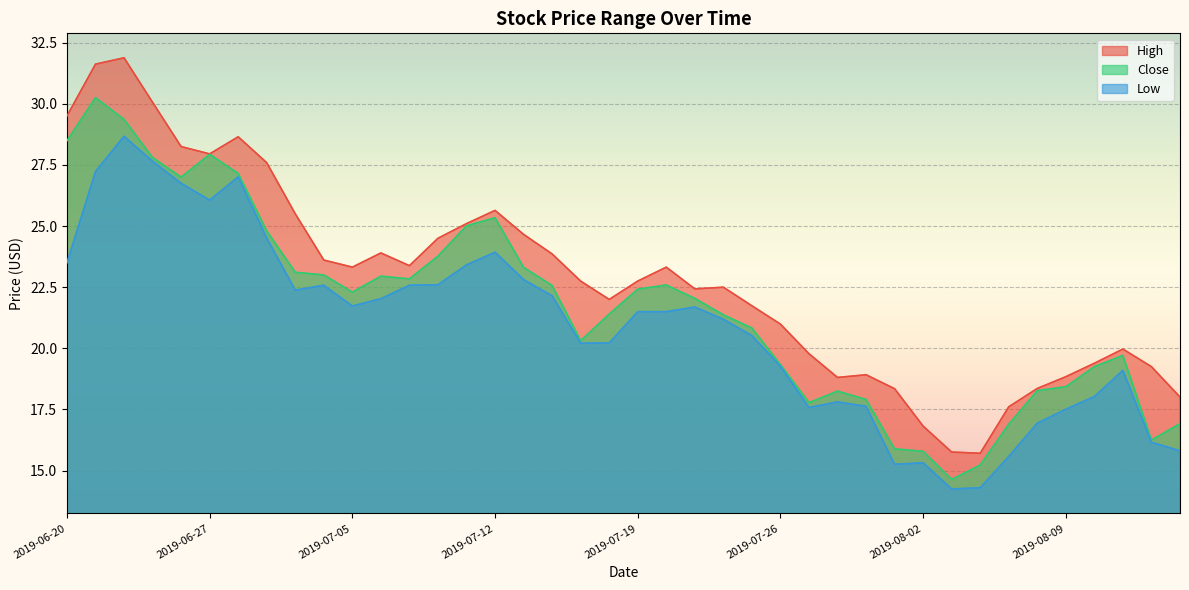

The value of Low at 2019-07-25 is 20.5. True or false?

True